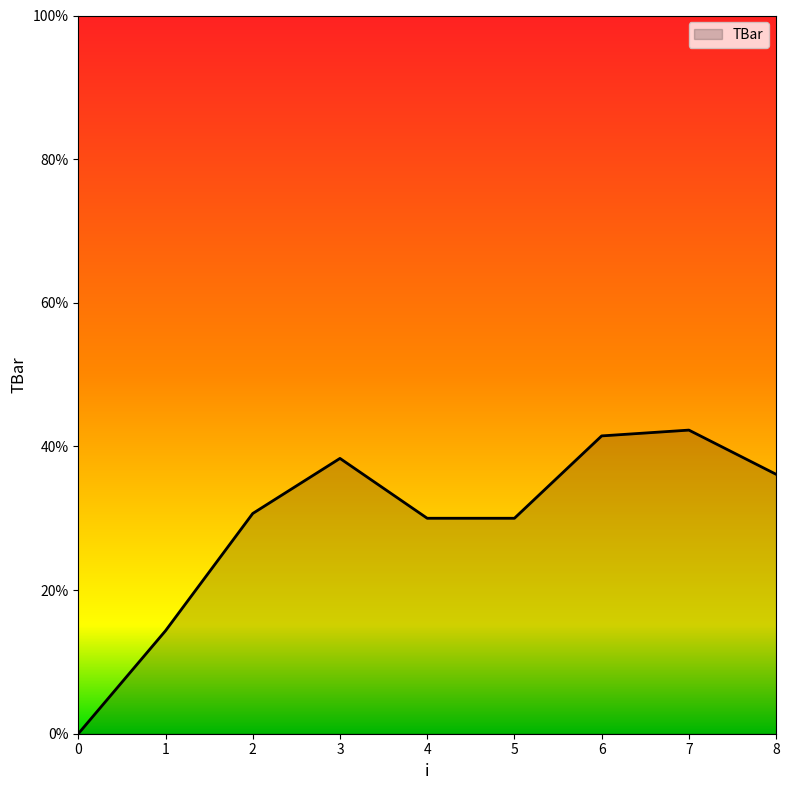

Where does the data first go above 30?

2